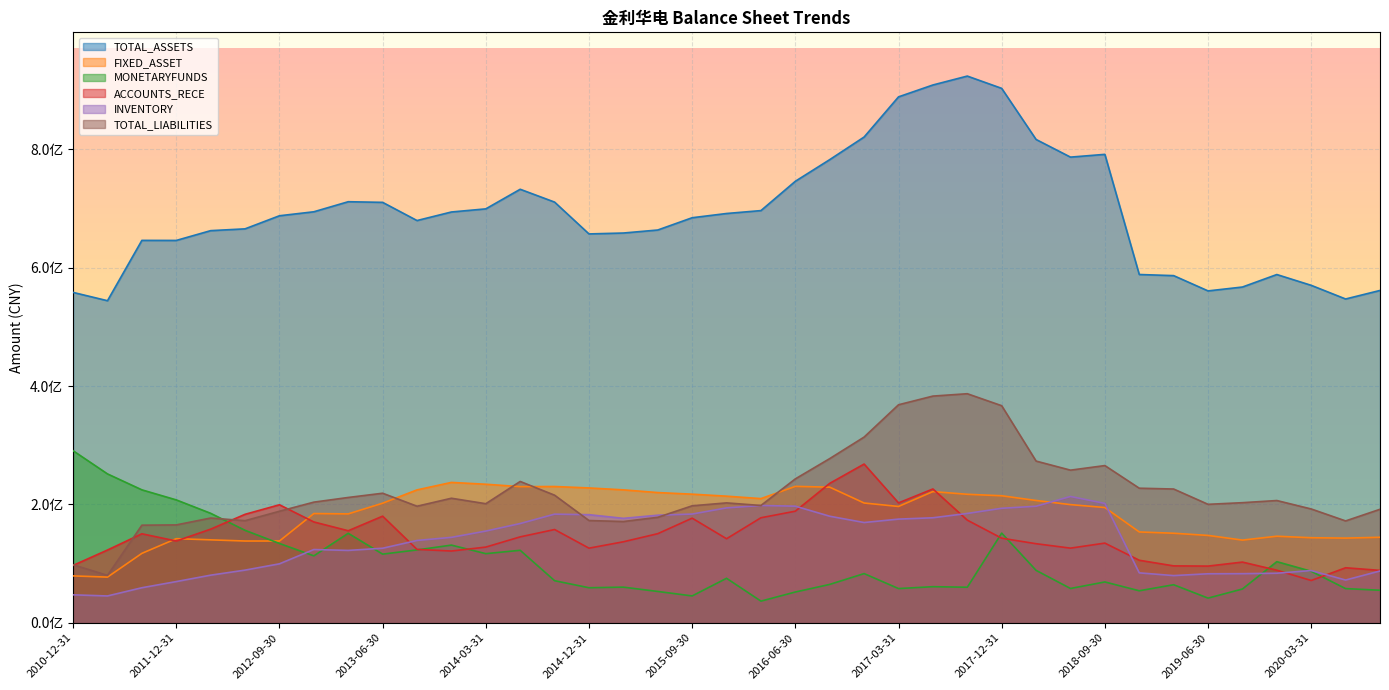

What is the label of the 22nd point from the left?

2016-06-30